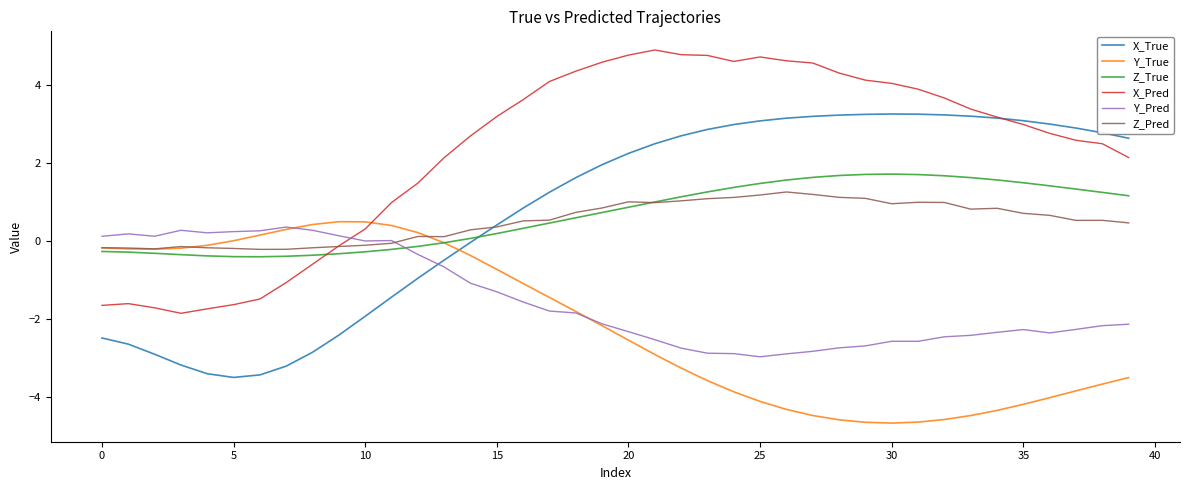

True or false: Z_Pred and Y_True cross at least once.

True